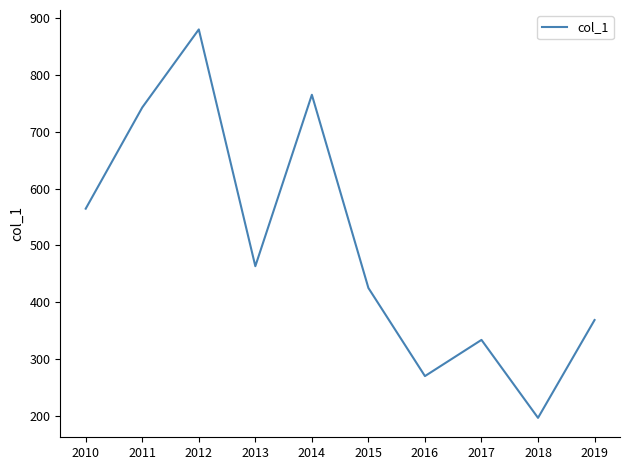

Is this an area chart (filled region under the line)?

No